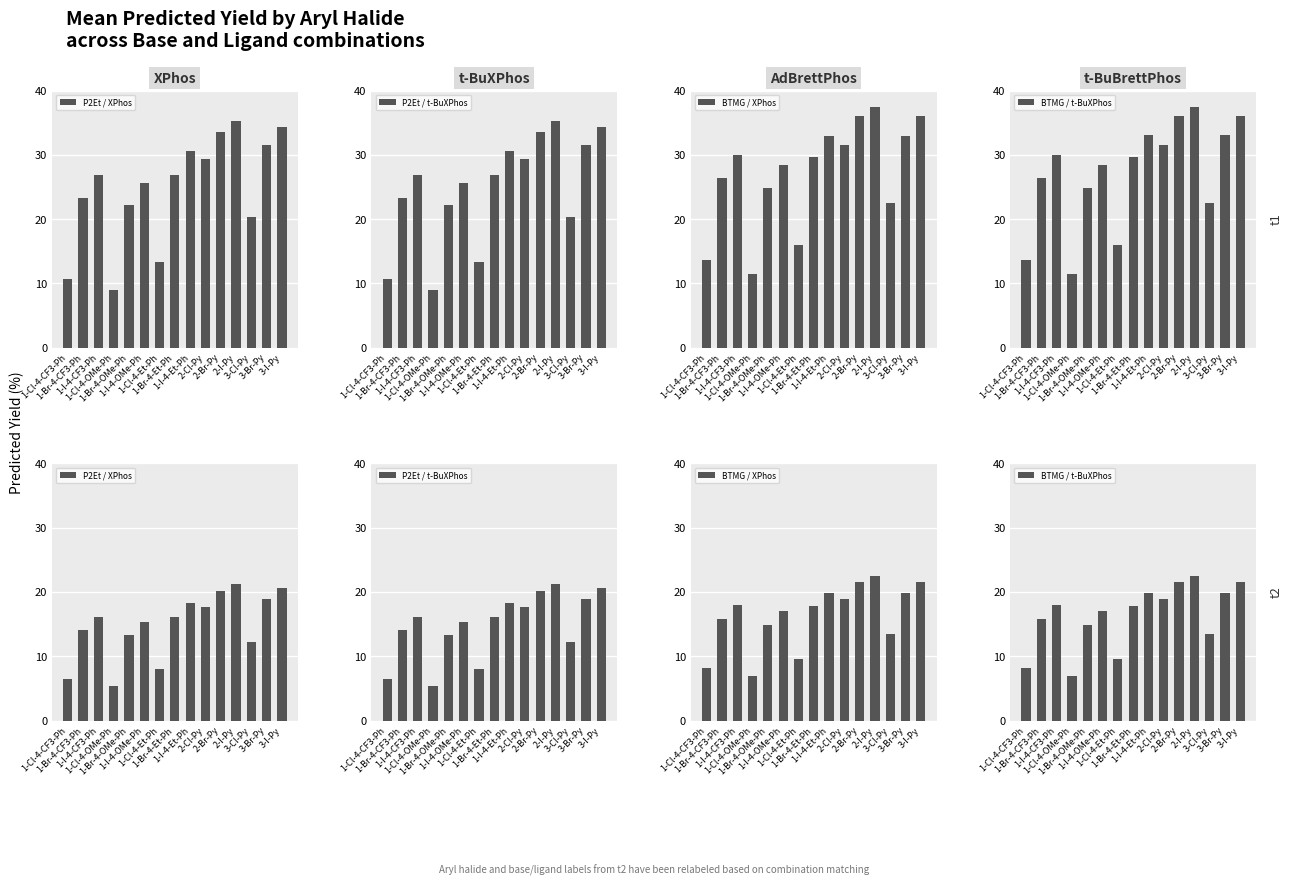

What is the label of the 12th bar from the right?

1-Cl-4-OMe-Ph